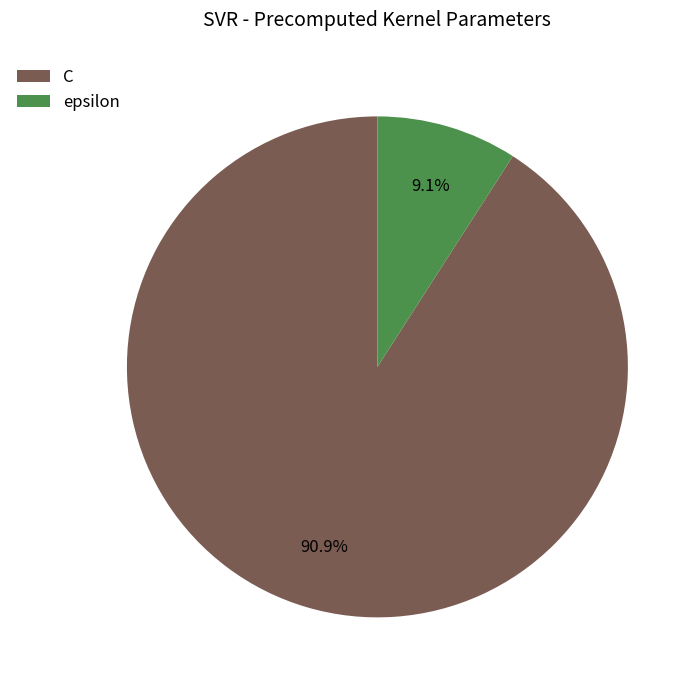

How many segments does this pie chart have?

2